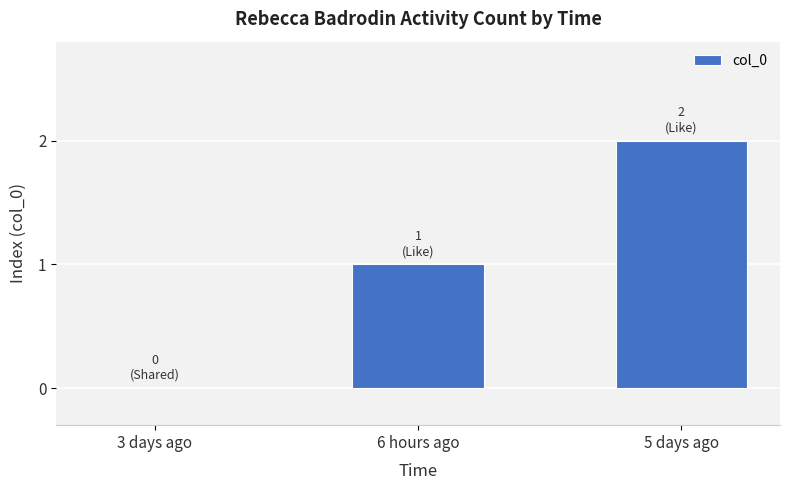

At which category does the chart reach its peak across all series?

5 days ago